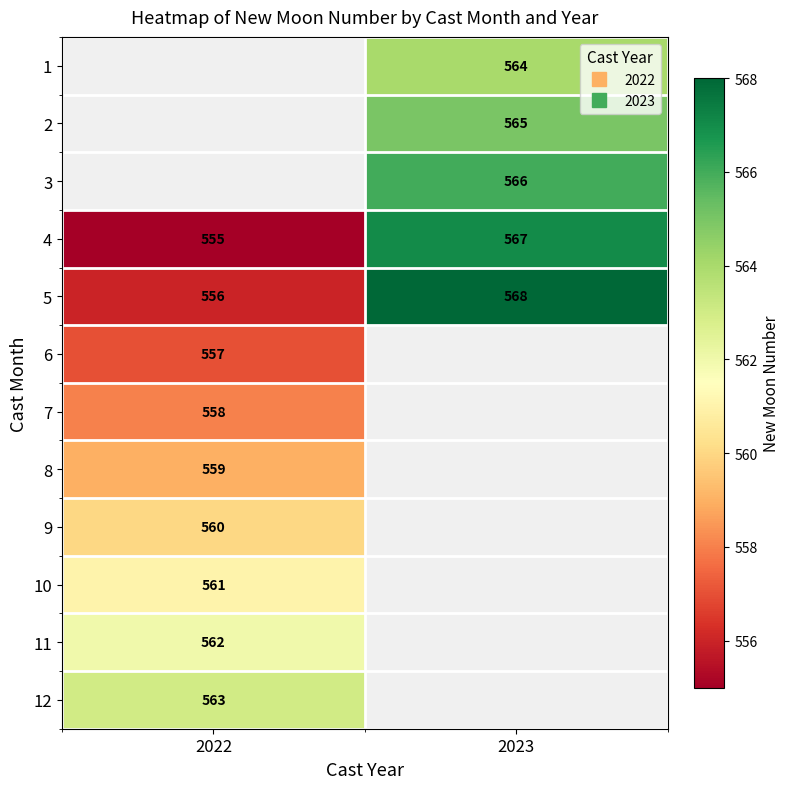

How many values in 6 are above zero?

1